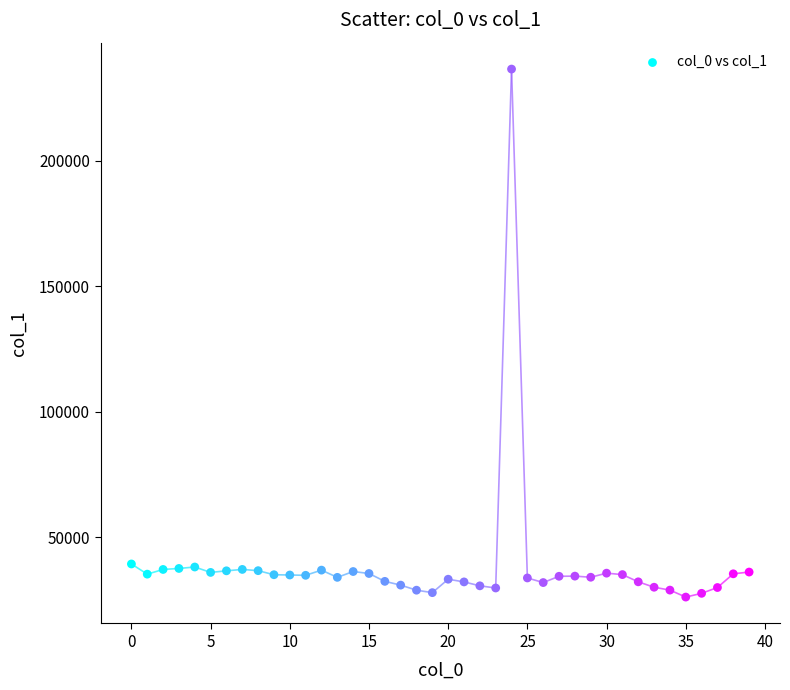

What is the range of Y values (max minus min)?

210515